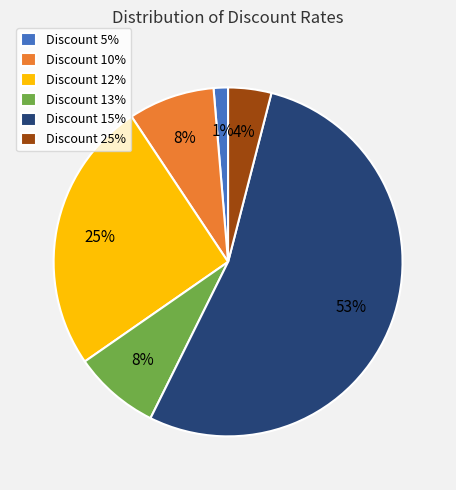

Is there any slice that represents more than half of the pie?

Yes